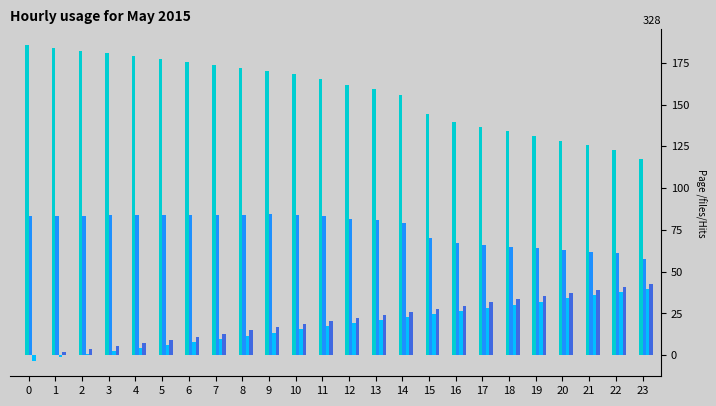

What is the maximum value shown in the chart?

185.6